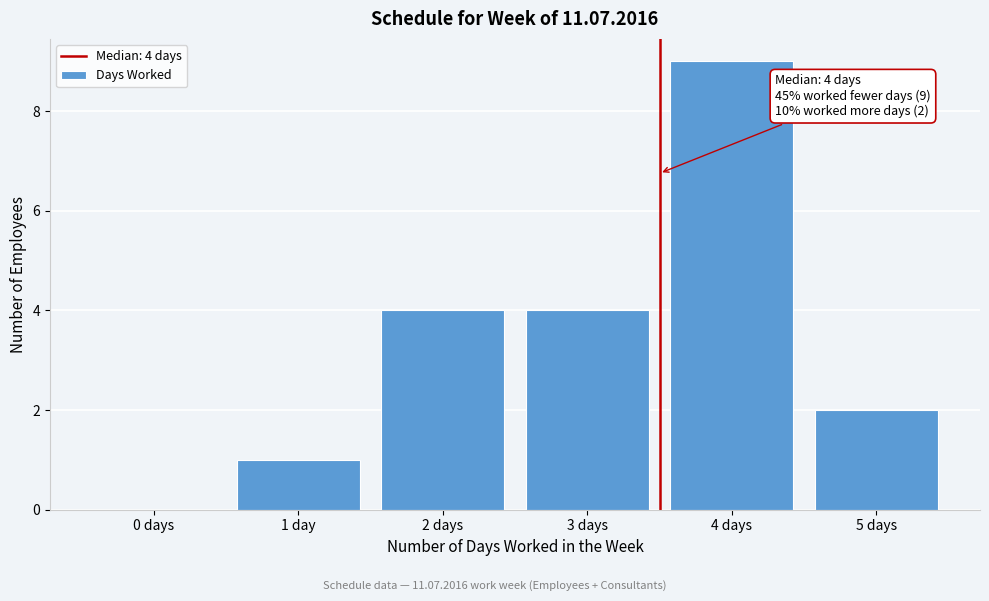

Reading left to right, list all the values displayed in this chart.

0 days=0	1 day=1	2 days=4	3 days=4	4 days=9	5 days=2